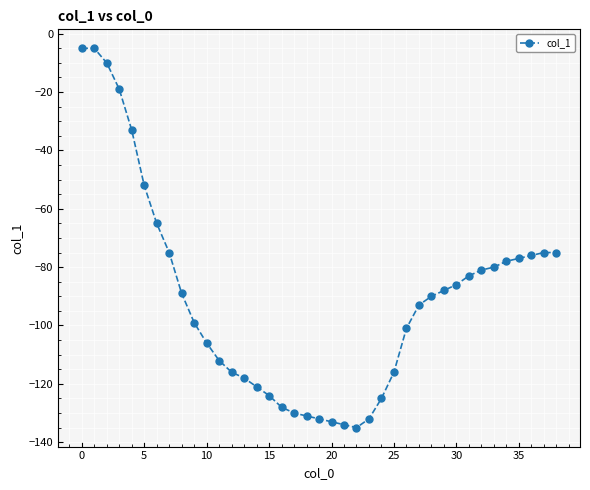

What is the greatest value displayed?

-5